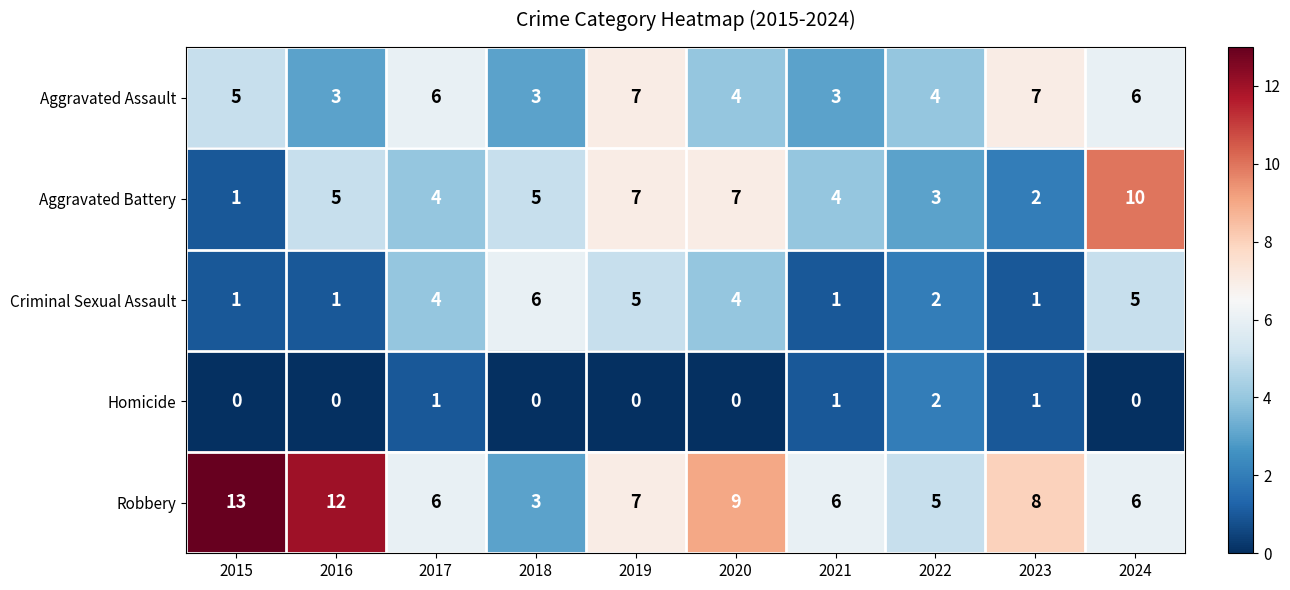

How many values in the Homicide series exceed 0?

4